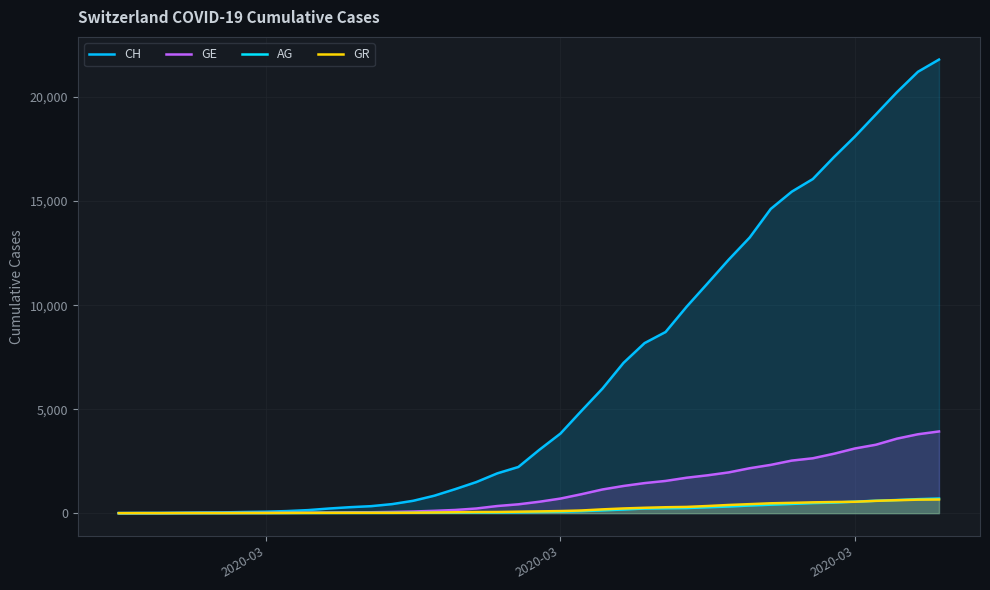

Does the chart have visible grid lines?

Yes